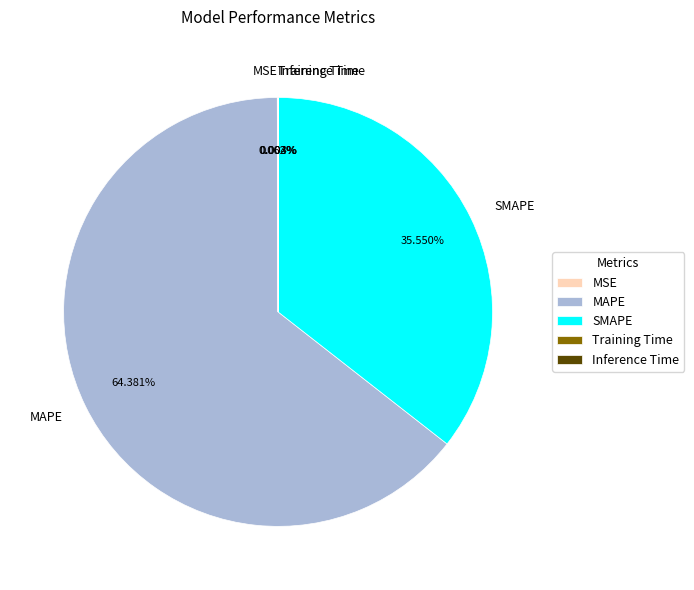

Which category has the biggest portion of the pie?

MAPE